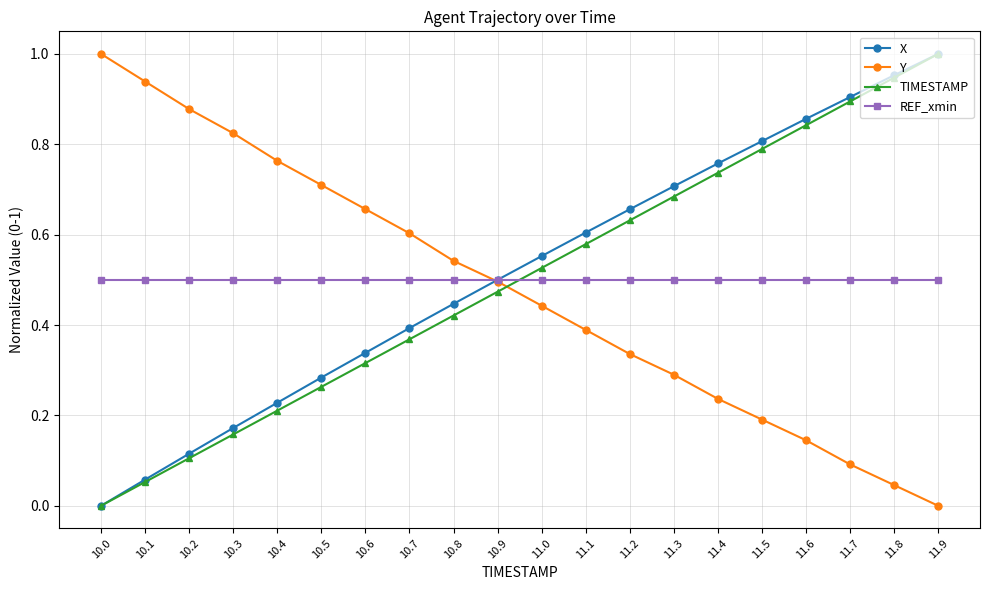

At which label does Y reach its minimum?

11.9